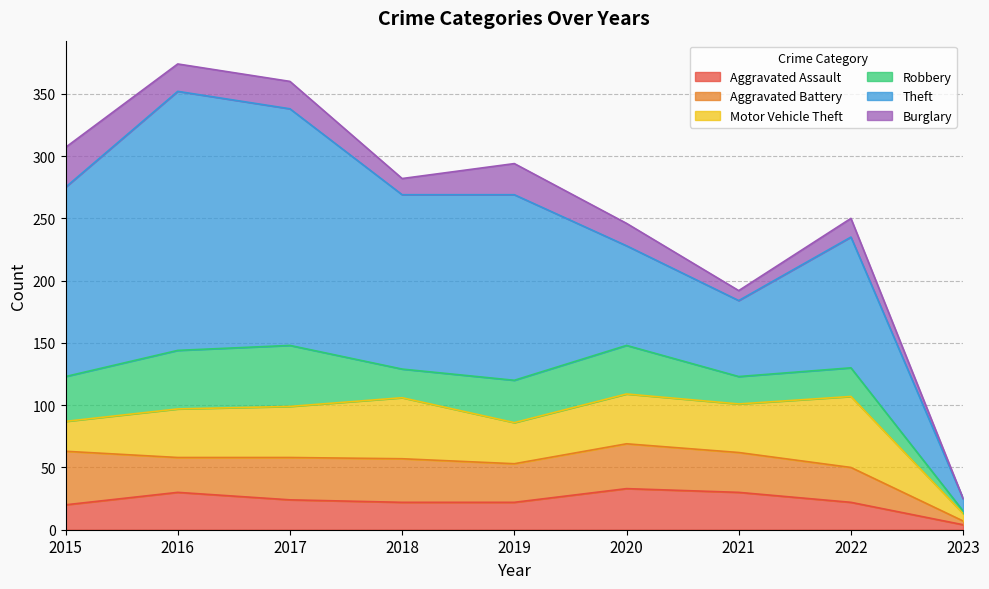

What is the sum of all Aggravated Battery values?

270